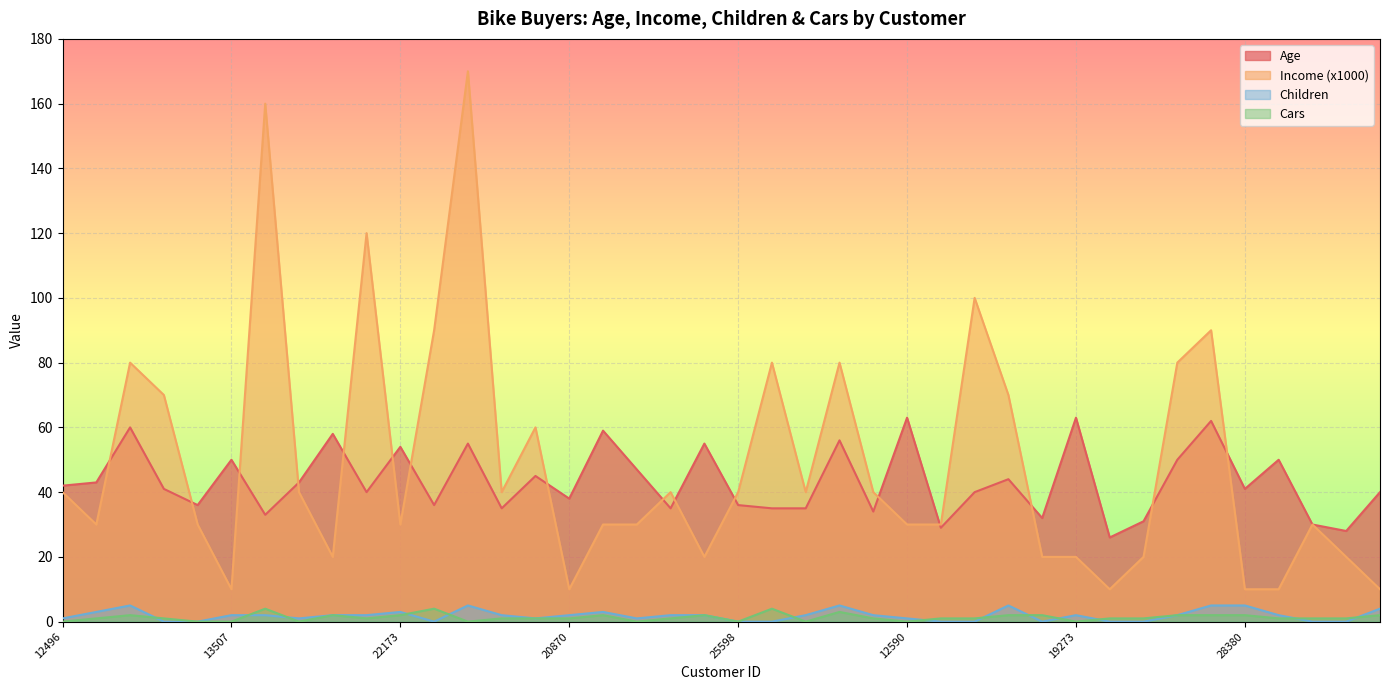

Where is Cars nearest to the value 2?

14177